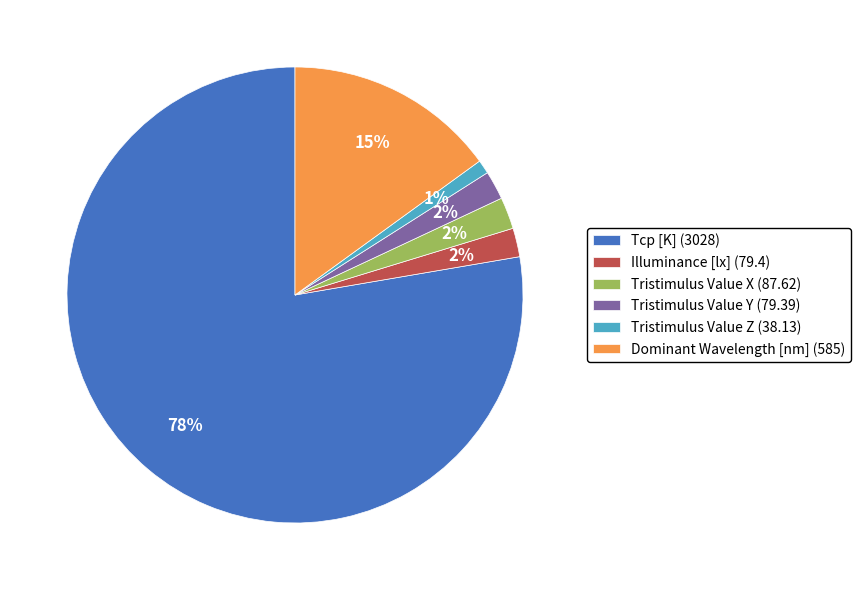

To the nearest percent, what portion does Tristimulus Value Y represent?

2%